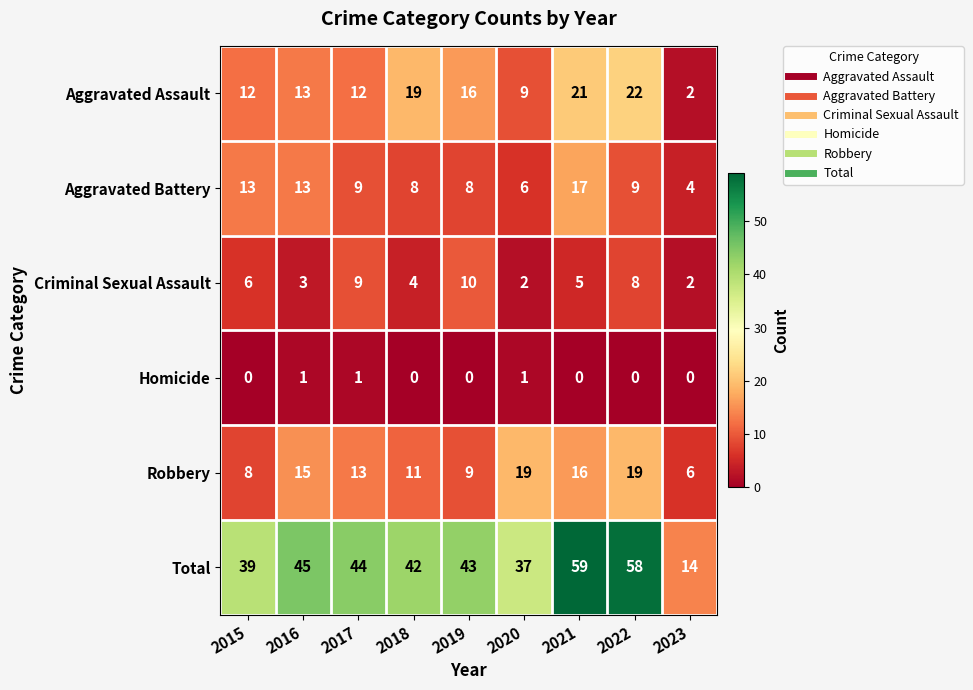

At how many categories does at least one series exceed 28?

8